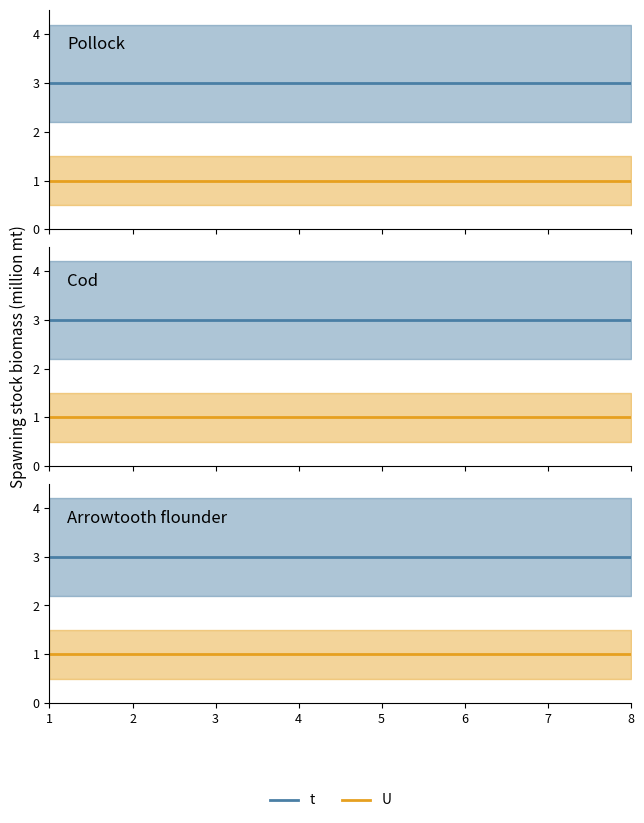

Reading left to right, list all the values displayed in this chart.

t: 3	3	3	3	3	3	3	3
U: 1	1	1	1	1	1	1	1